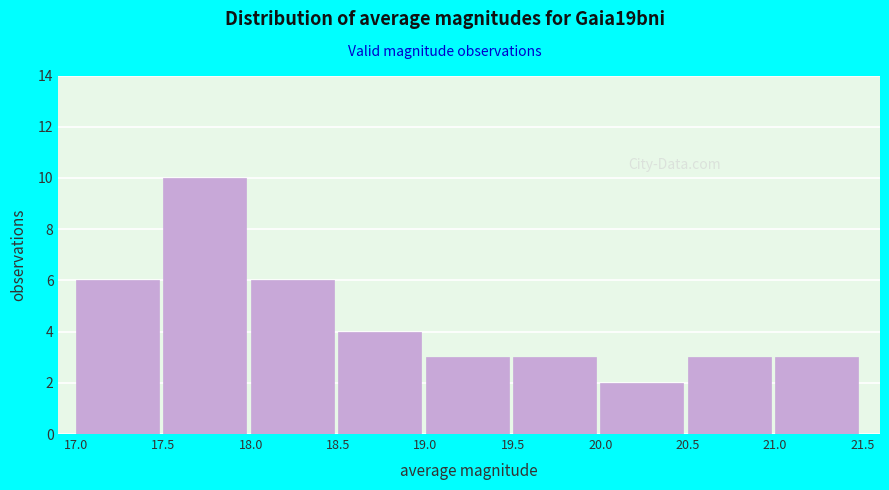

What is the height of the bar covering 20.5 to 21.0 on the x-axis? The values are not printed on the chart, so give them approximately, as read against the axis.

3